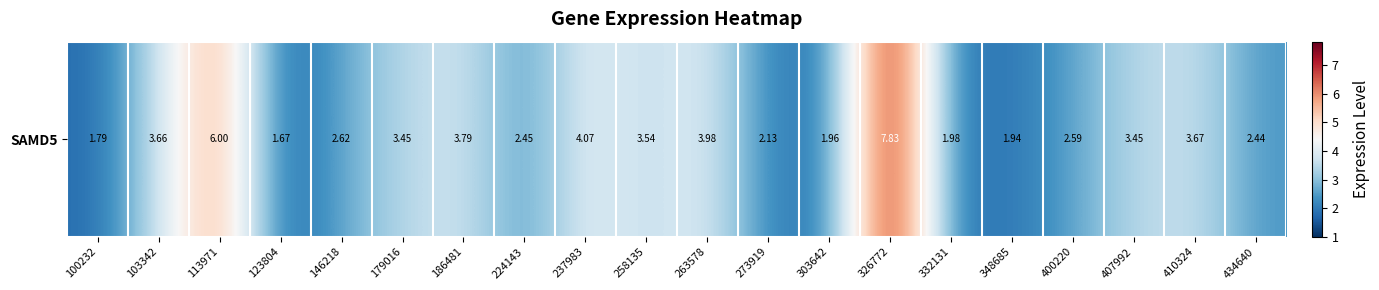

List the labels in order of value, largest first.

326772, 113971, 237983, 263578, 186481, 410324, 103342, 258135, 179016, 407992, 146218, 400220, 224143, 434640, 273919, 332131, 303642, 348685, 100232, 123804